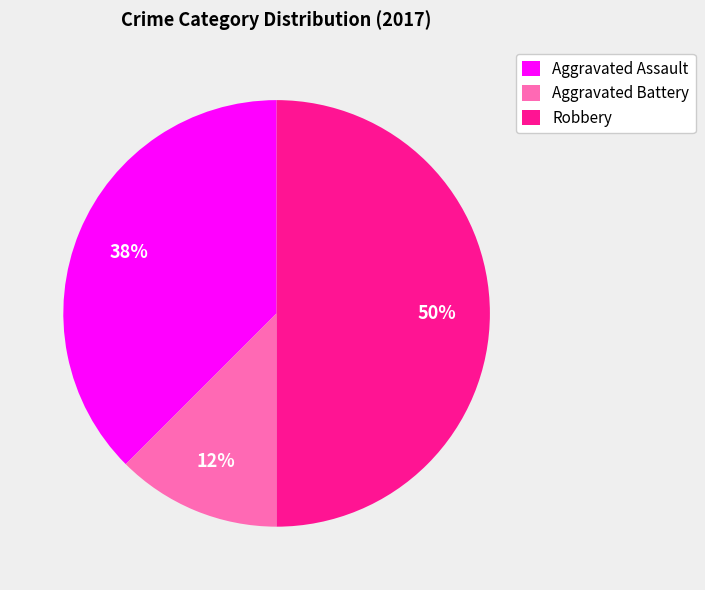

To the nearest percent, what percentage of the pie is Robbery?

50%